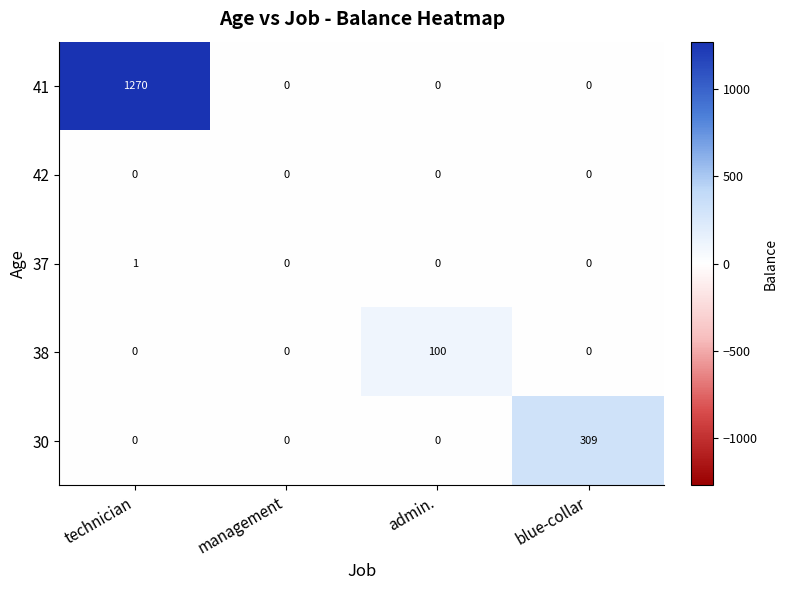

What is the sum of all 41 values?

1270